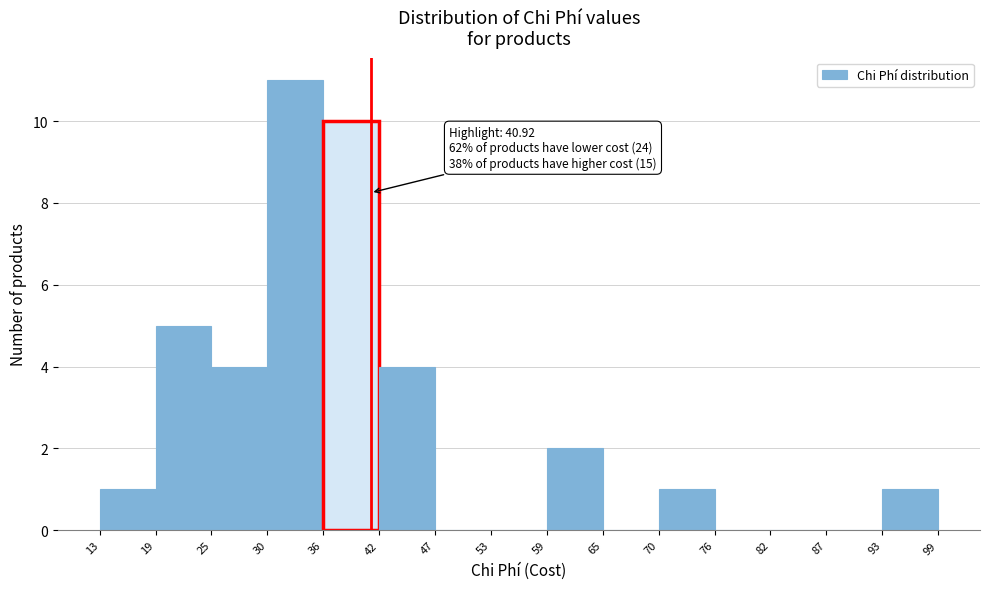

Which range on the x-axis has the tallest bar?

30 to 36